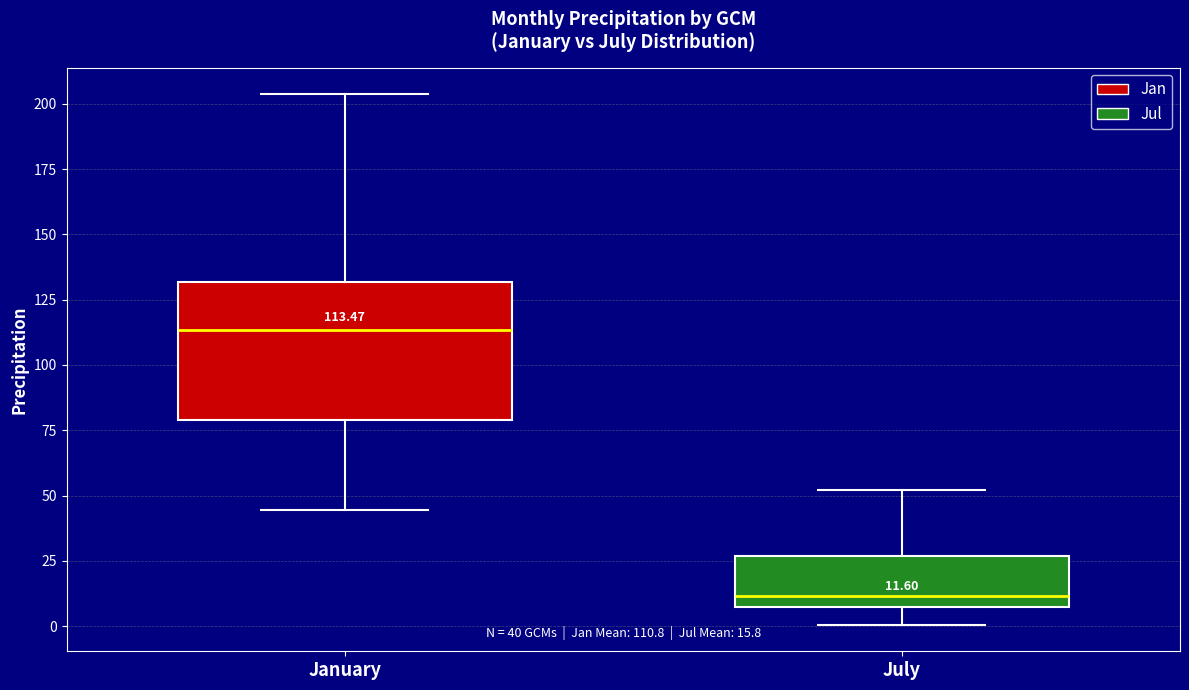

Which box is the tallest, from its lower edge to its upper edge?

January